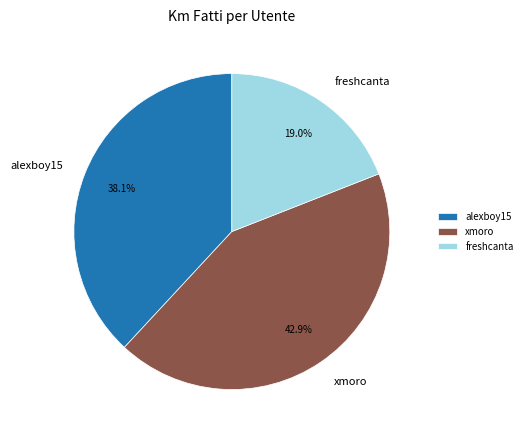

How many slices are in this pie chart?

3